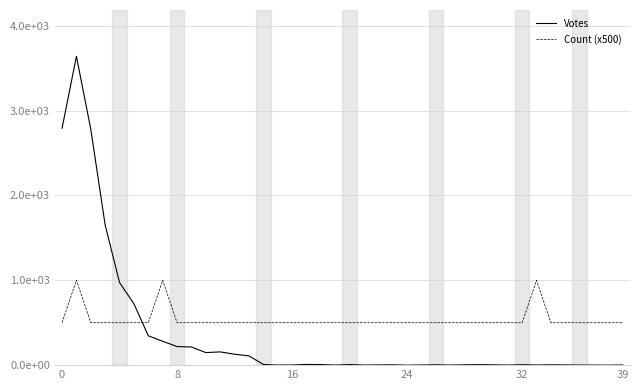

What is the average value of the Votes series?

356